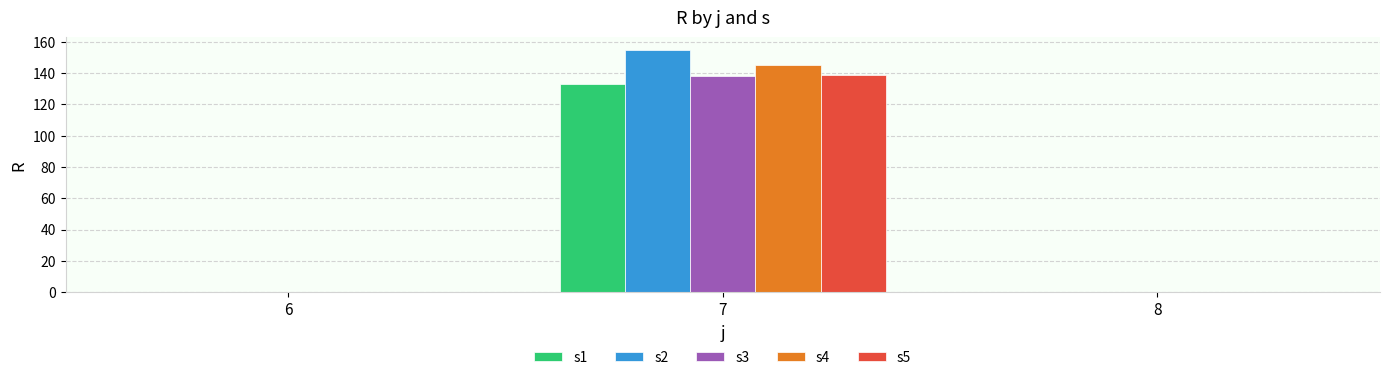

Which series changed the most between 7 and 8?

s2